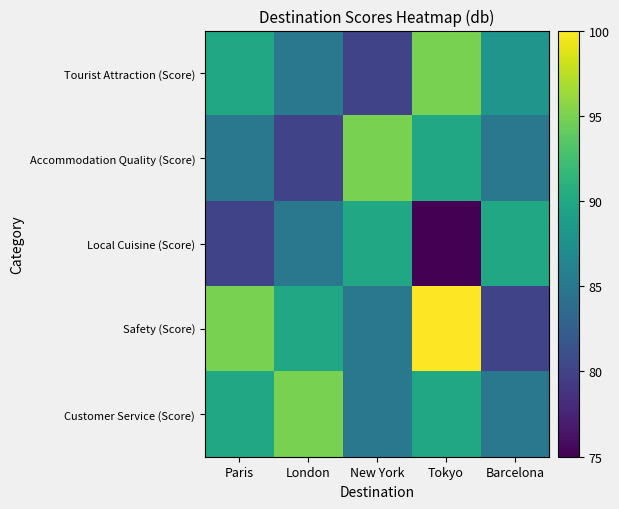

Which series changed the most between Tokyo and Barcelona?

Safety (Score)